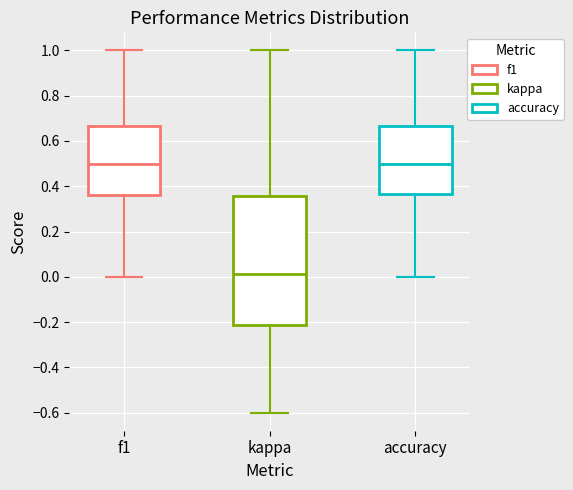

Reading left to right, transcribe this box plot: for each box, give where its median line is, the range the box spans, and where its two whiskers end, as read against the y-axis. The values are not printed on the chart, so give them approximately, as read against the axis.

f1: median 0.50, box 0.36 to 0.66, whiskers 0.00 to 1.00
kappa: median 0.02, box -0.22 to 0.36, whiskers -0.60 to 1.00
accuracy: median 0.50, box 0.36 to 0.66, whiskers 0.00 to 1.00